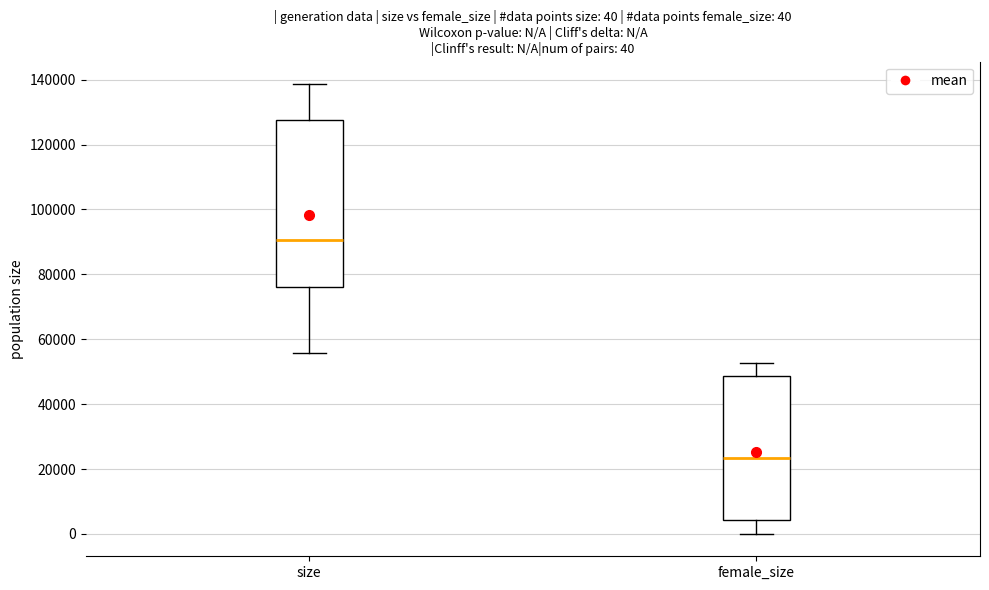

Which box is the tallest, from its lower edge to its upper edge?

size